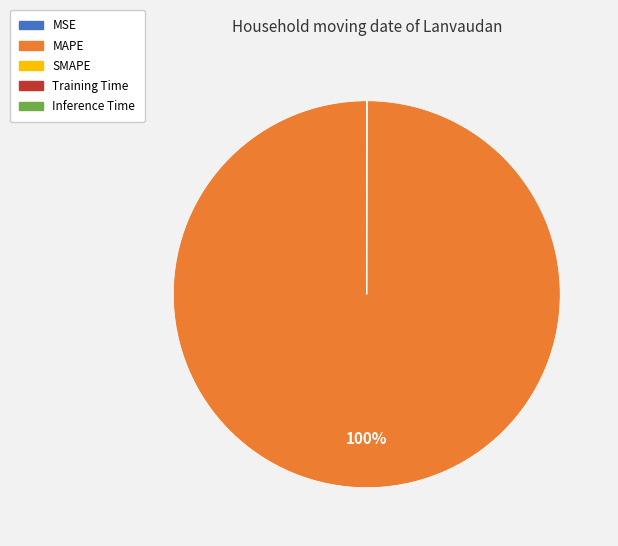

To the nearest percent, what is the difference between the largest and smallest slice percentages?

100%